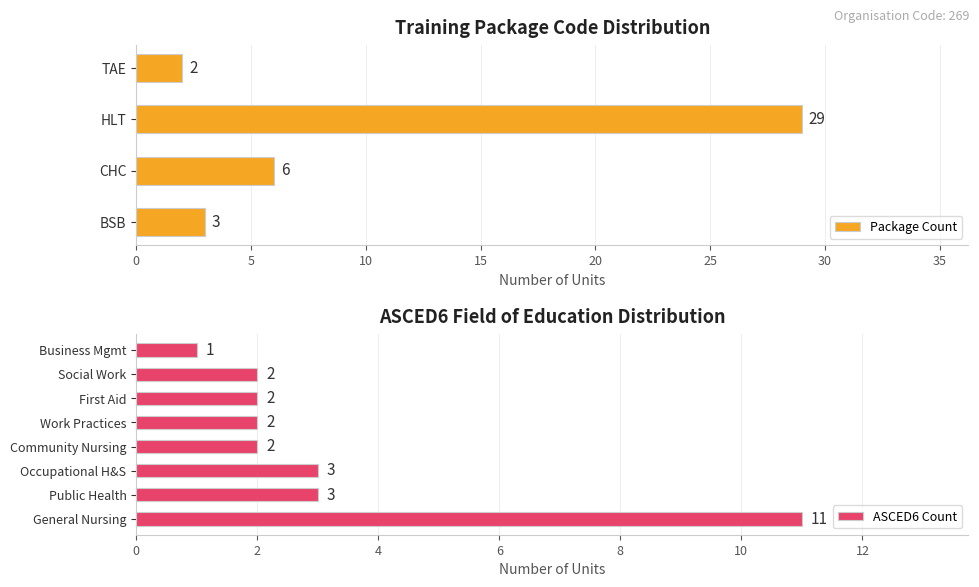

True or false: Package Count has a value of 6 at CHC.

True